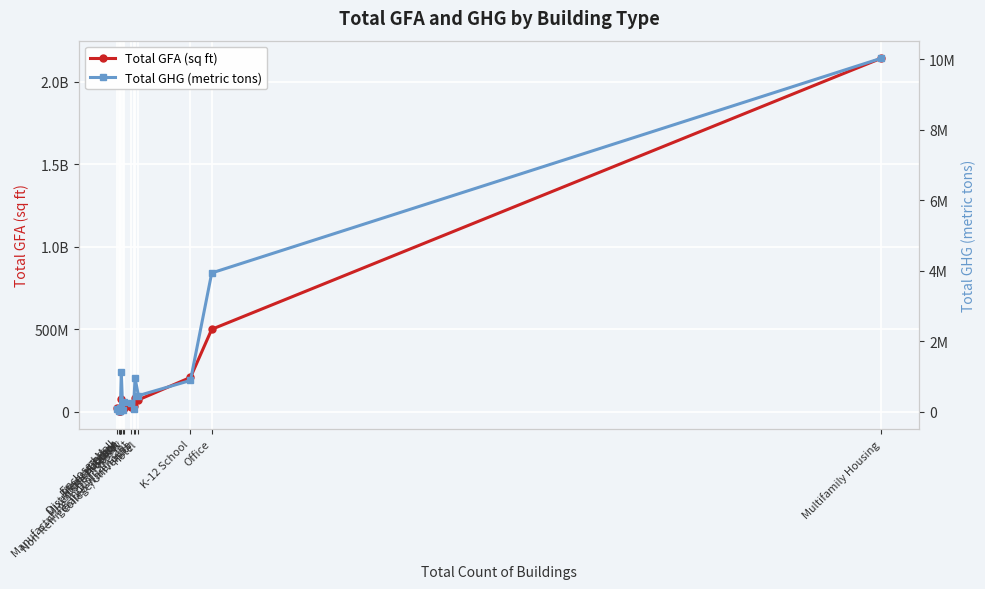

What is the sum of all Total GFA (sq ft) values?

3218365898.6